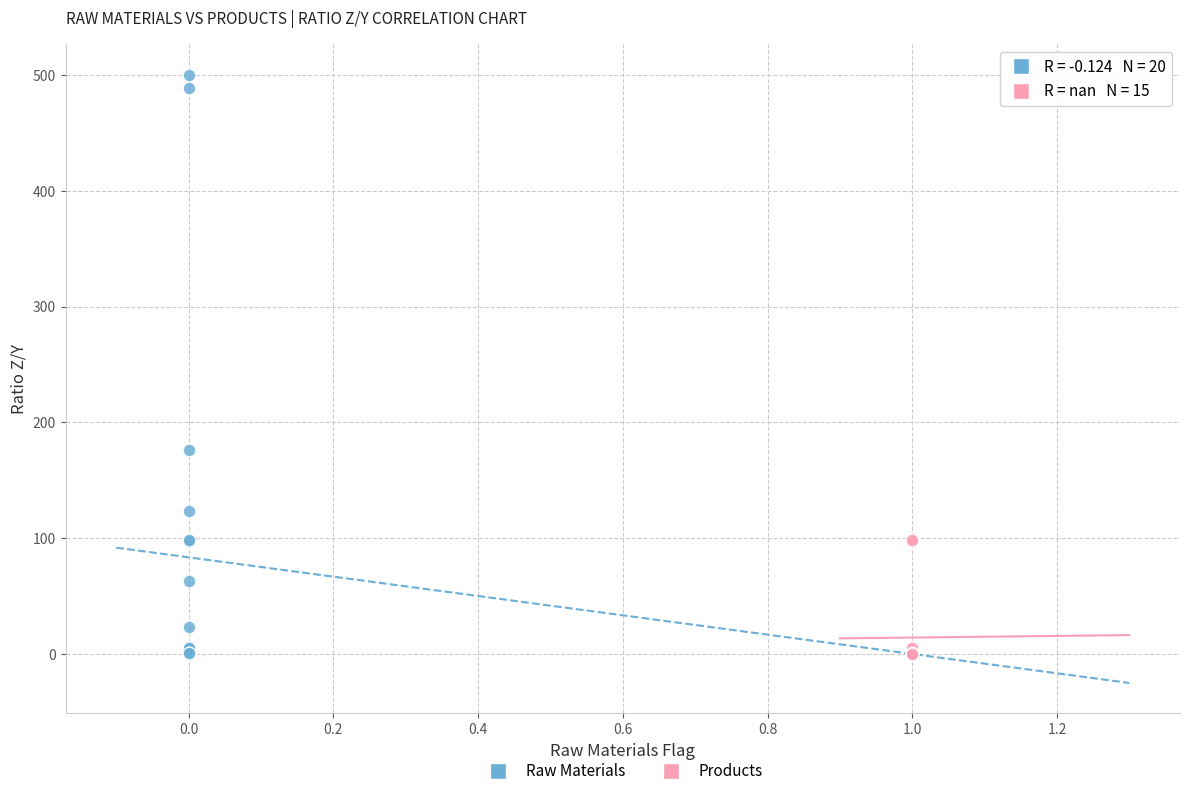

Which series reaches the maximum Y coordinate?

Raw Materials